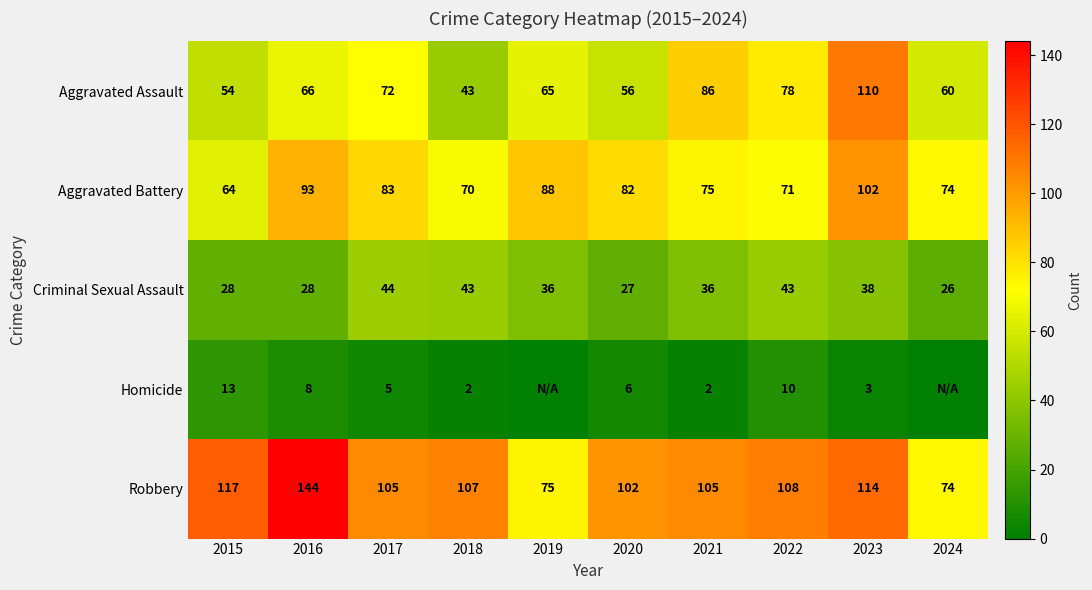

What is the average value of the Robbery series?

105